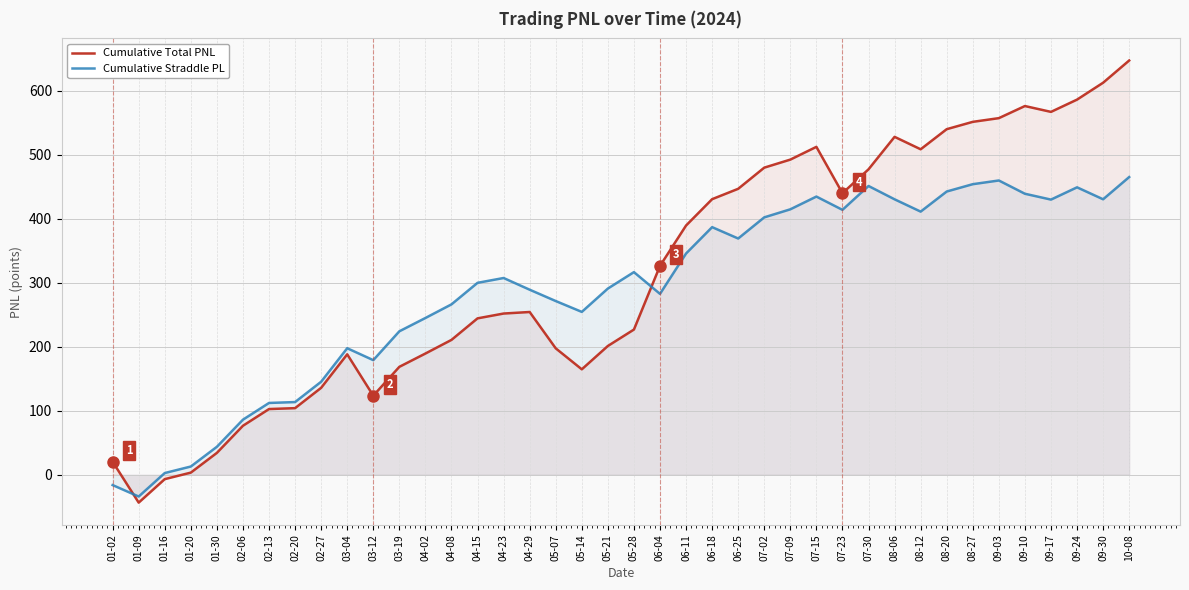

Is it true that Cumulative Total PNL equals 132.2 at 05-07?

False